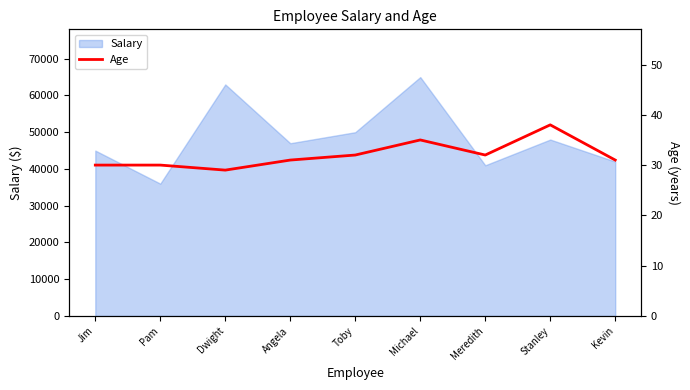

Reading right to left, what are all the values shown in this chart?

Kevin=31	Stanley=38	Meredith=32	Michael=35	Toby=32	Angela=31	Dwight=29	Pam=30	Jim=30